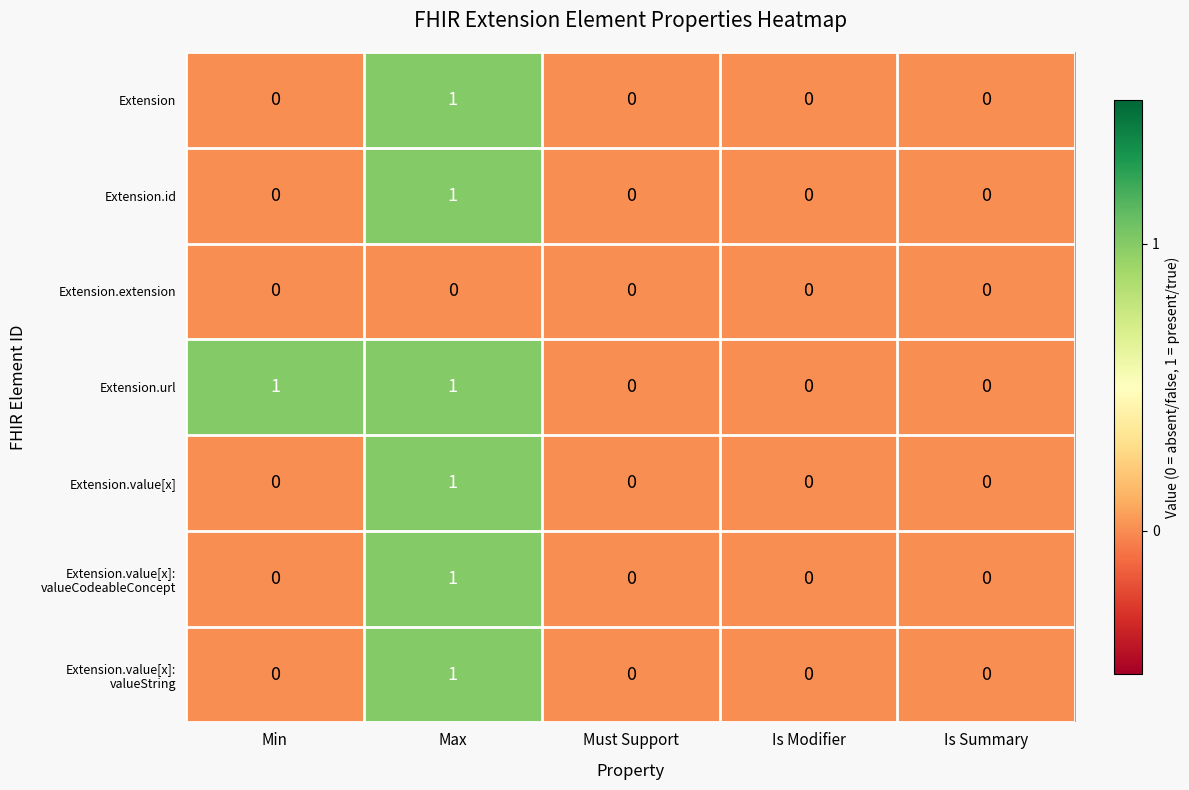

True or false: Extension.id has a value of 0 at Is Summary.

True